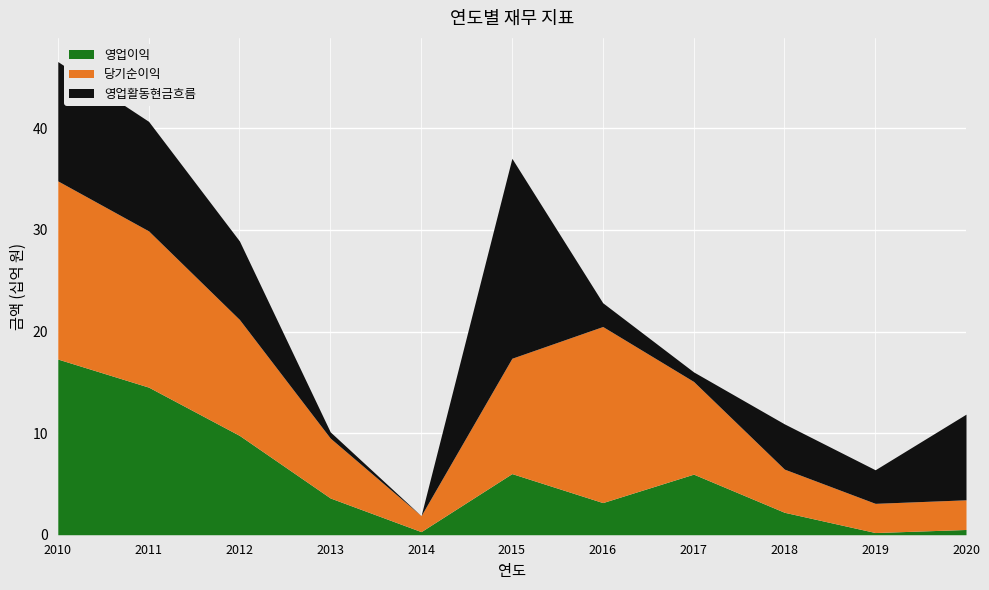

At how many categories does at least one series exceed 14819412169?

4